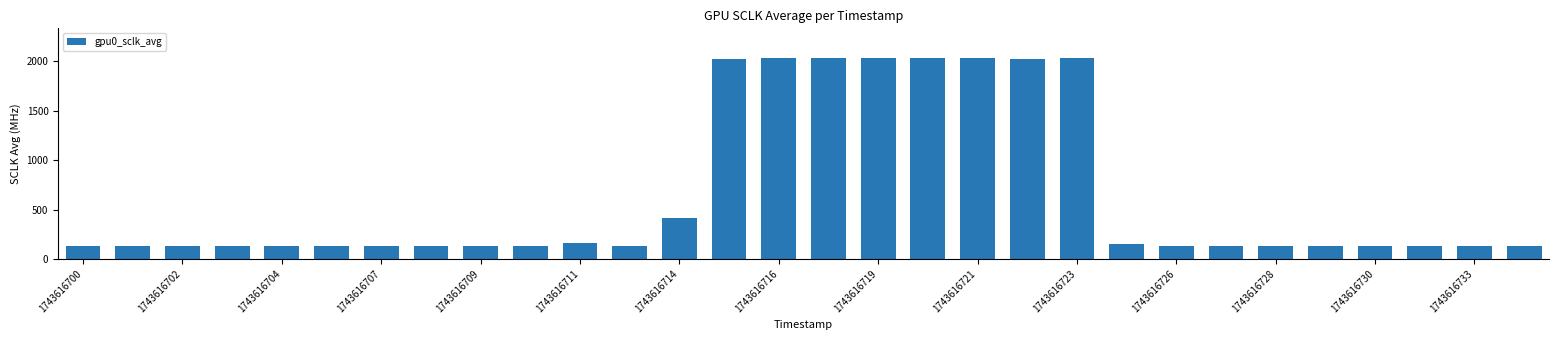

What is the average value?

648.7